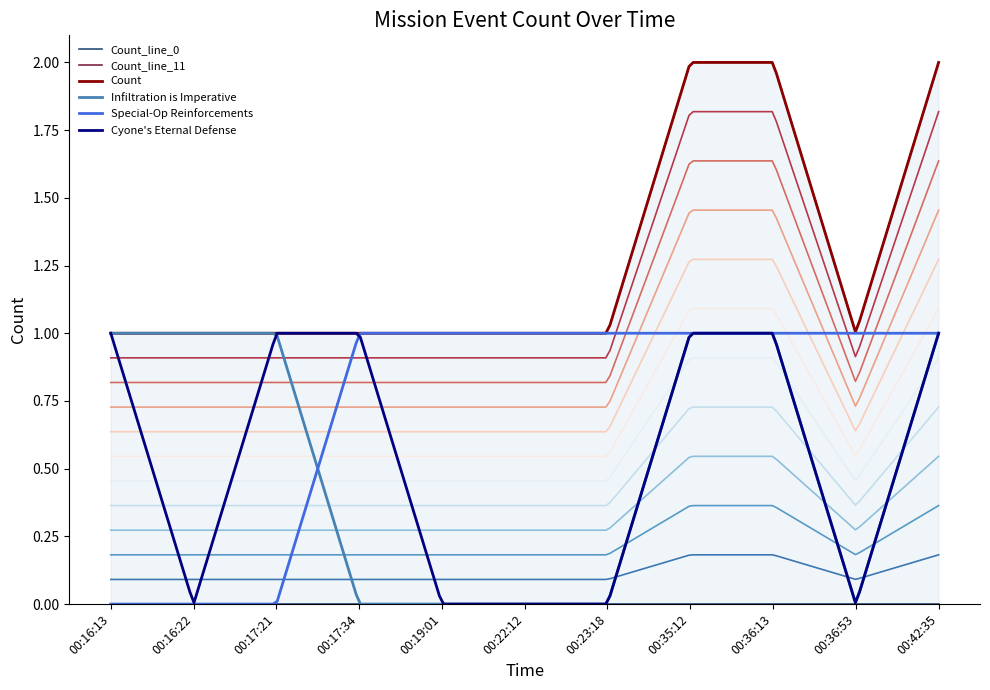

What is the value of the Count point at the 11th from the left?

2